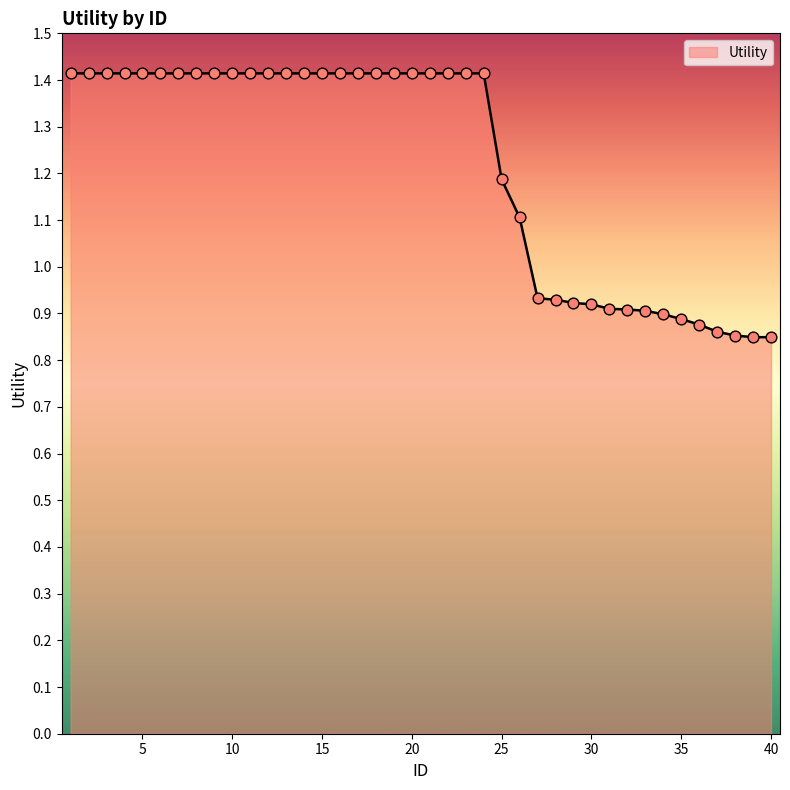

What is the difference between the maximum and minimum values?

0.6